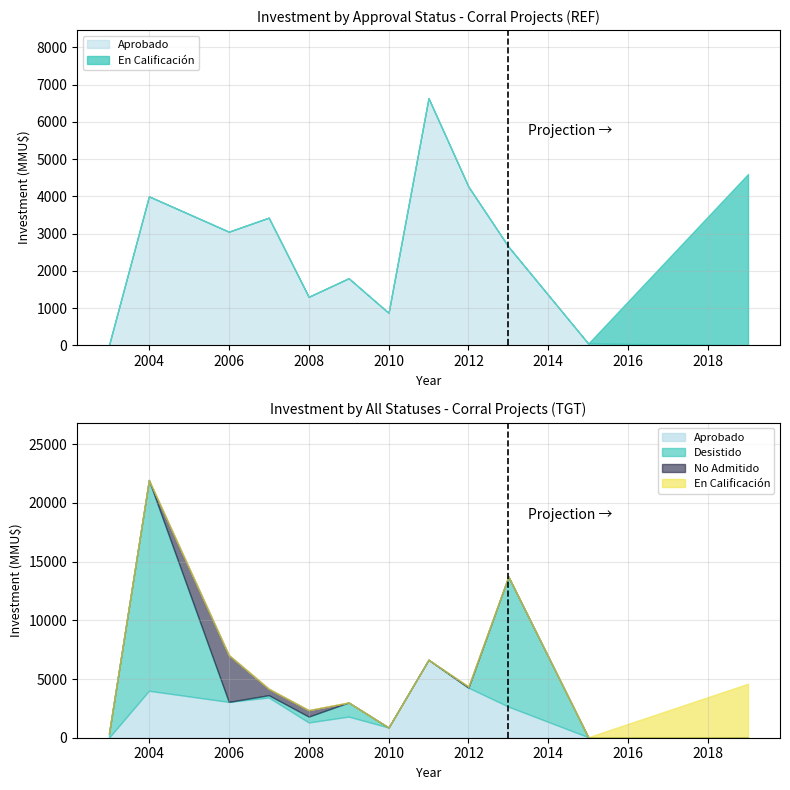

Which label corresponds to the largest value in the chart?

2004